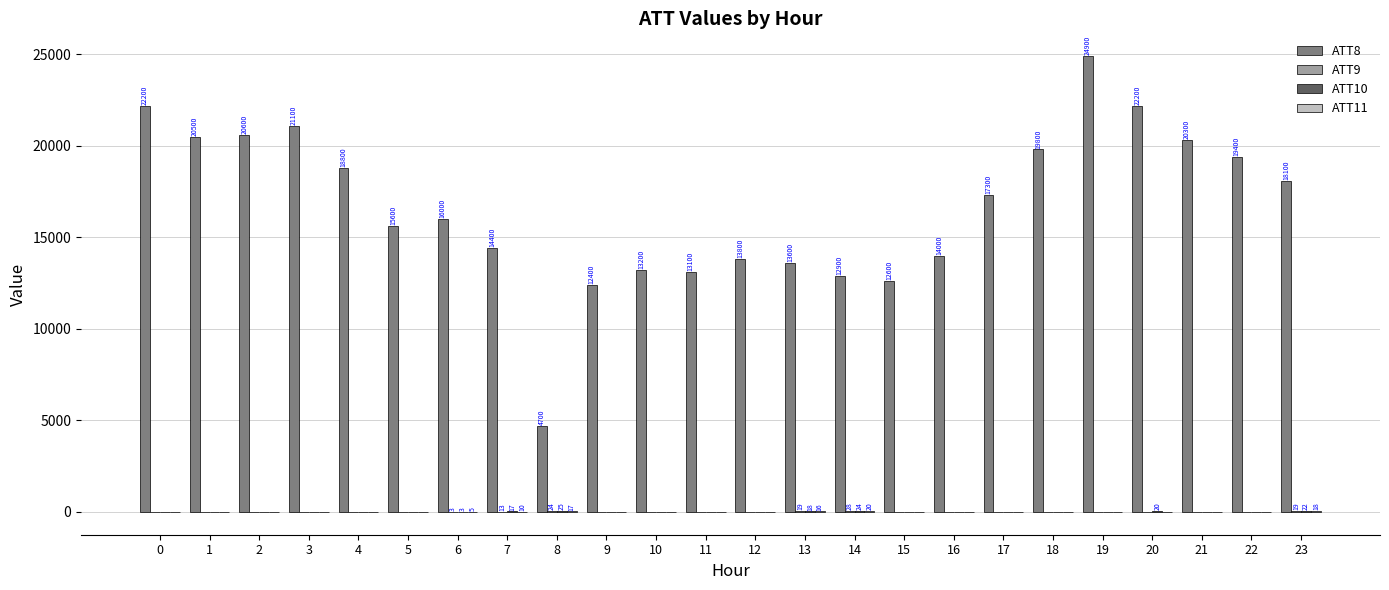

At which category is the sum across all series the highest?

19